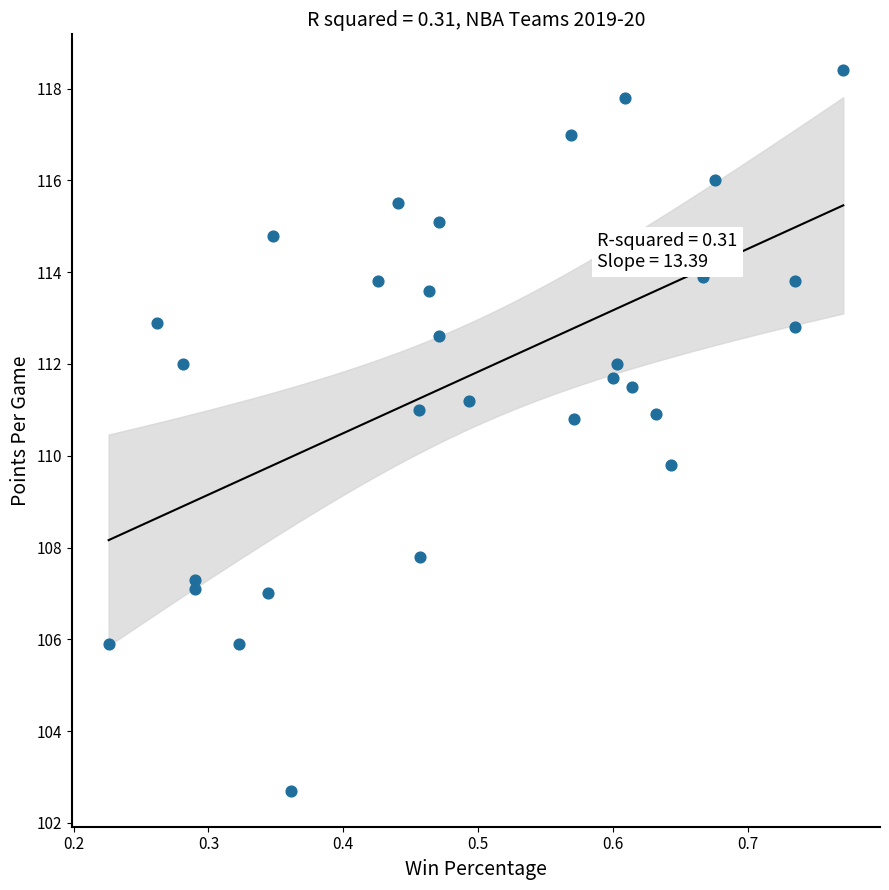

What Y value in the scatter plot is closest to 110?

109.8